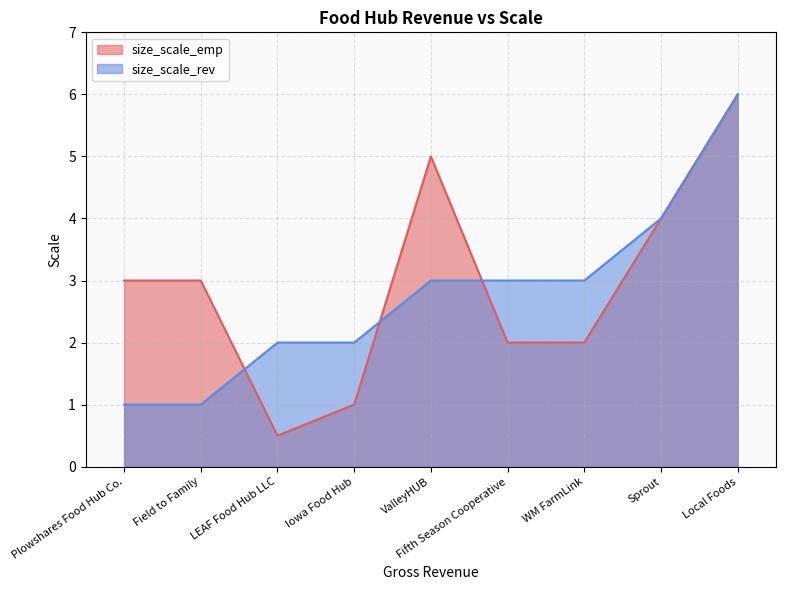

What position from the right is ValleyHUB?

5